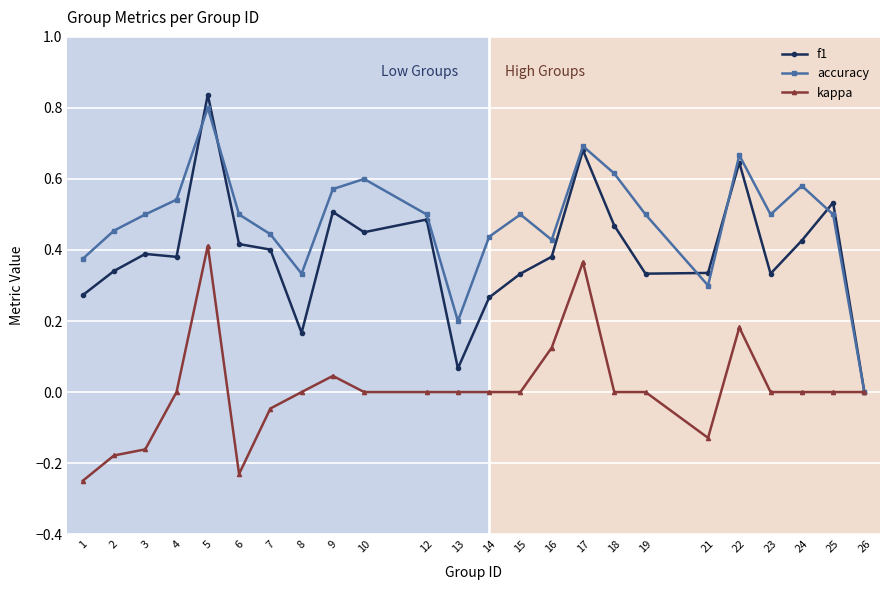

The f1 series shows 0.1 at 23. True or false?

False